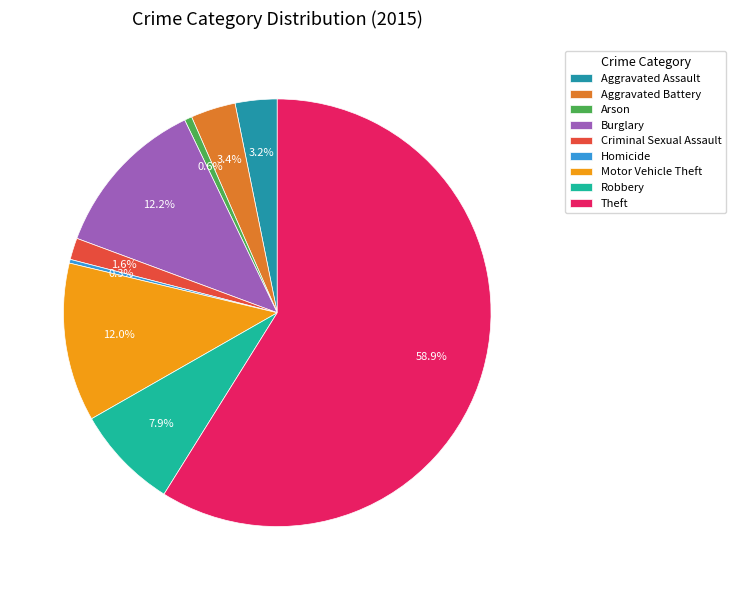

What percentage is the Criminal Sexual Assault slice, to the nearest percent?

2%